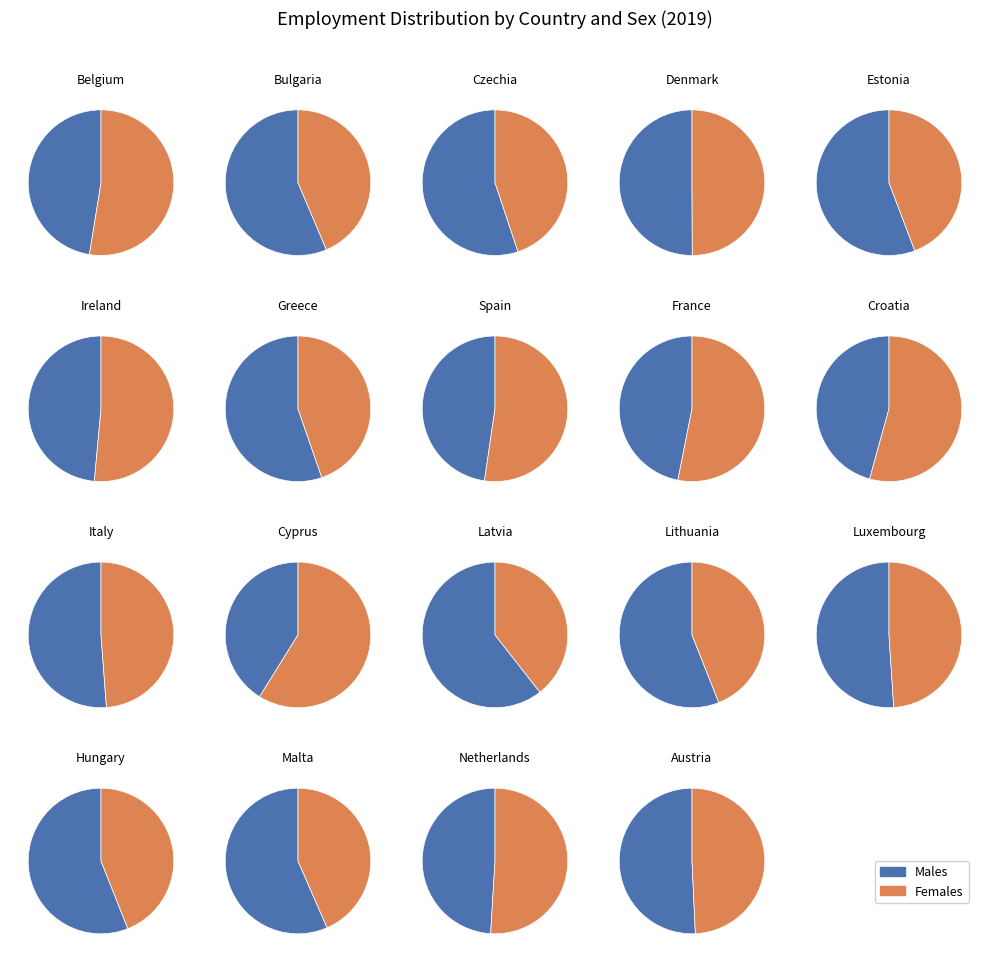

Is it true that 13 is 6% of the pie?

False